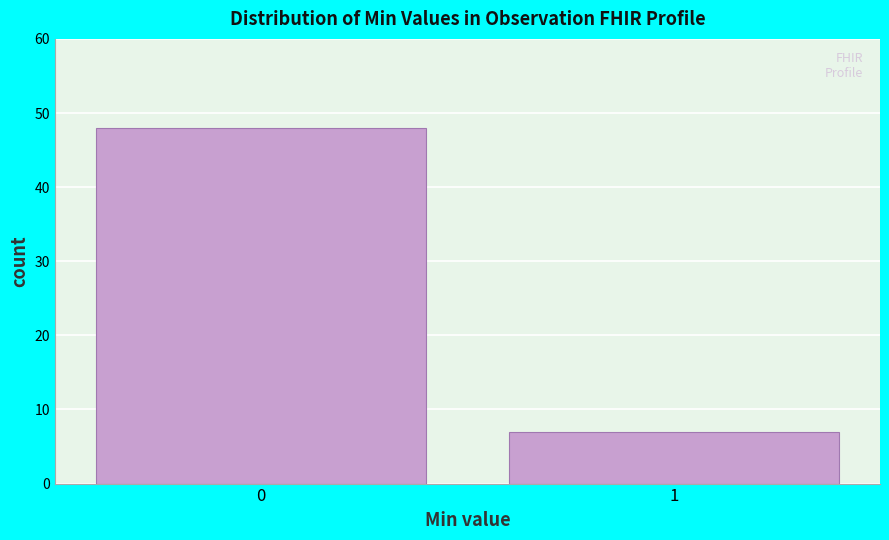

Reading left to right, list all the values displayed in this chart.

48	7